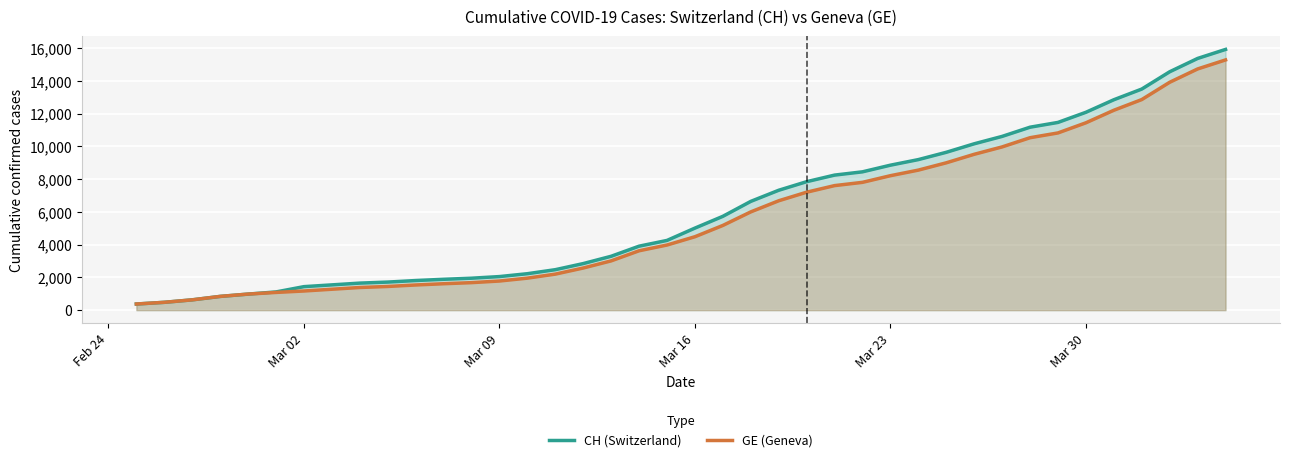

How many lines are shown in the chart?

2